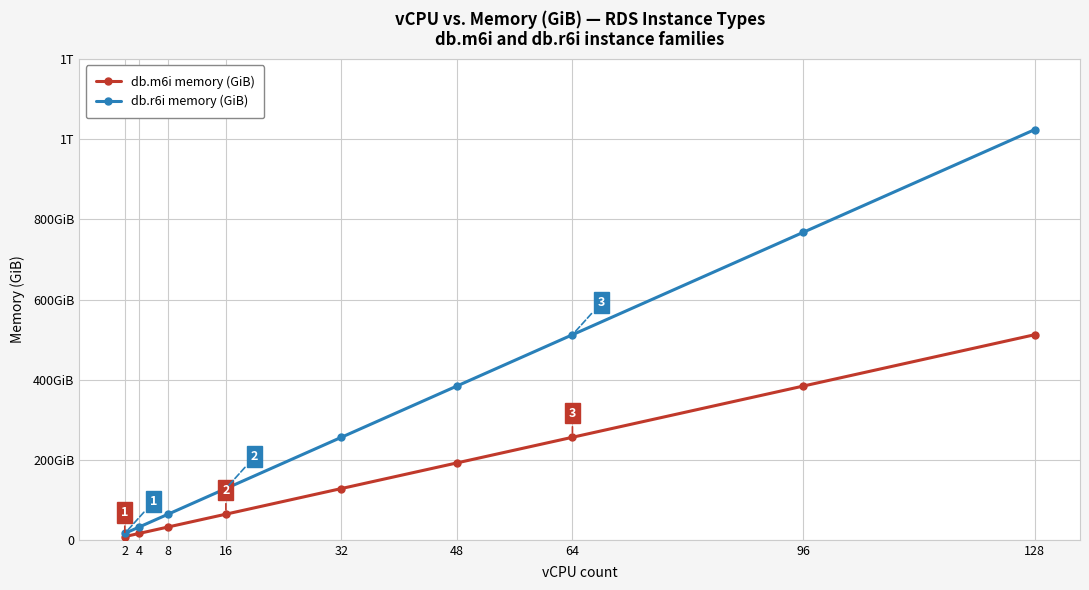

The value of db.m6i memory (GiB) at 32 is 128. True or false?

True